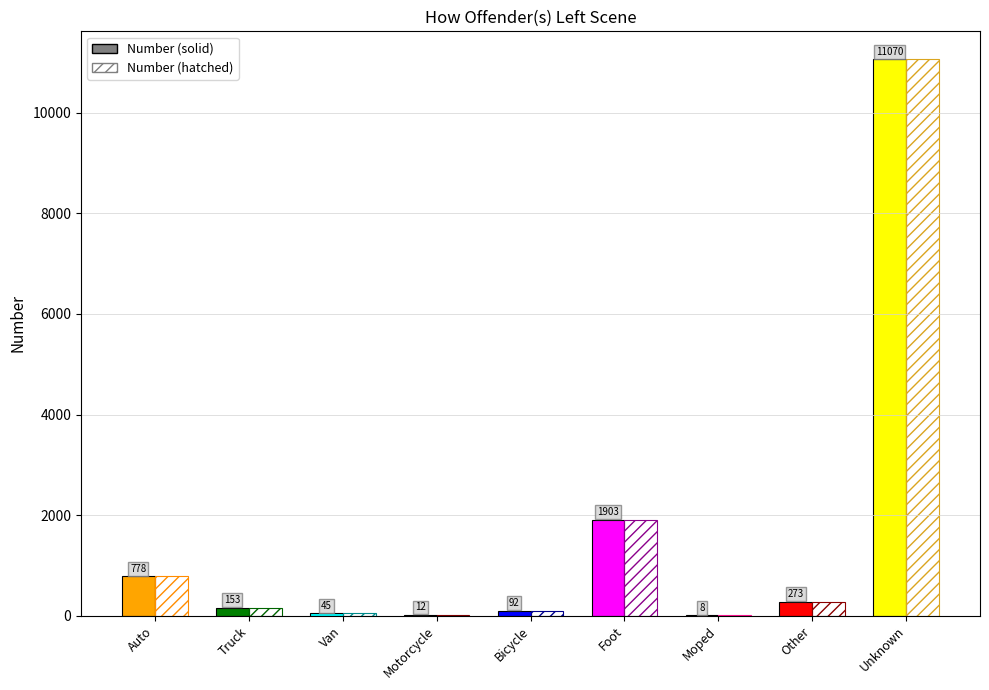

Which has a higher value, Auto or Other?

Auto